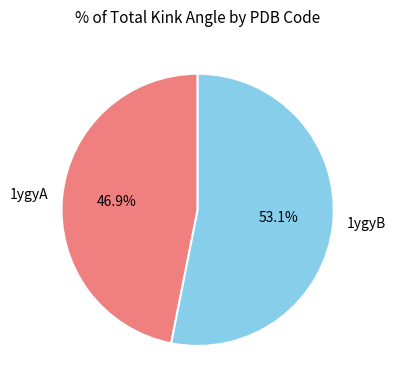

To the nearest percent, what is the difference between the largest and smallest slice percentages?

6%